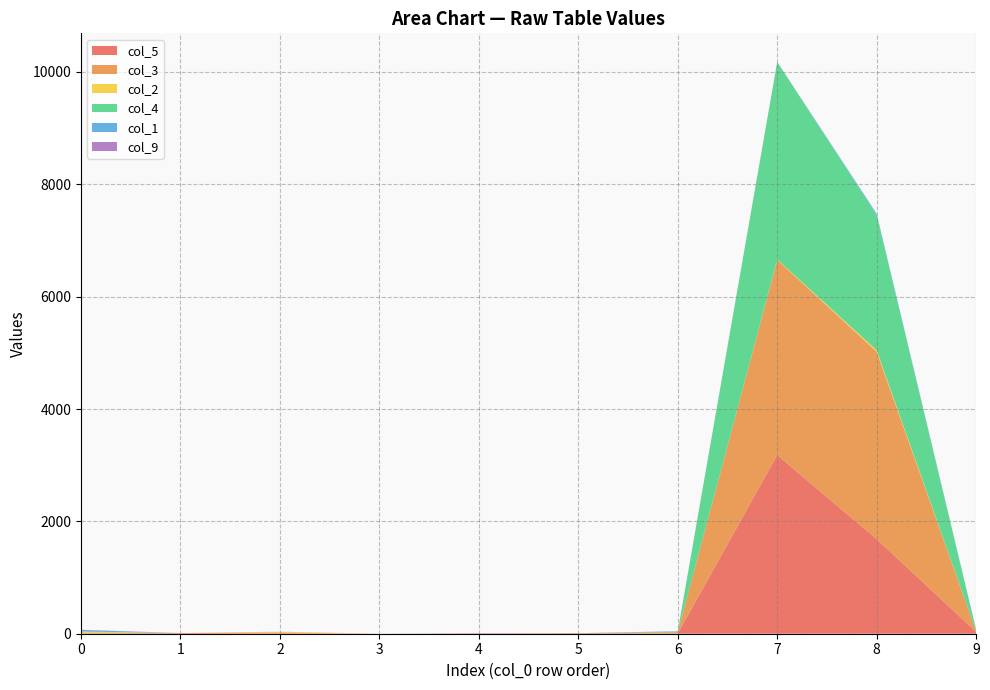

Reading left to right, transcribe all the data shown in this chart.

col_5: 0=2	1=12	2=7	3=0	4=2	5=10	6=4	7=3181	8=1684	9=33
col_3: 0=9	1=0	2=16	3=0	4=0	5=0	6=24	7=3475	8=3337	9=8
col_2: 0=26	1=0	2=12	3=0	4=5	5=0	6=0	7=7	8=27	9=0
col_4: 0=2	1=0	2=0	3=0	4=0	5=0	6=9	7=3514	8=2404	9=23
col_1: 0=28	1=0	2=0	3=0	4=0	5=0	6=4	7=0	8=25	9=10
col_9: 0=4	1=0	2=1	3=0	4=6	5=0	6=4	7=2	8=0	9=0